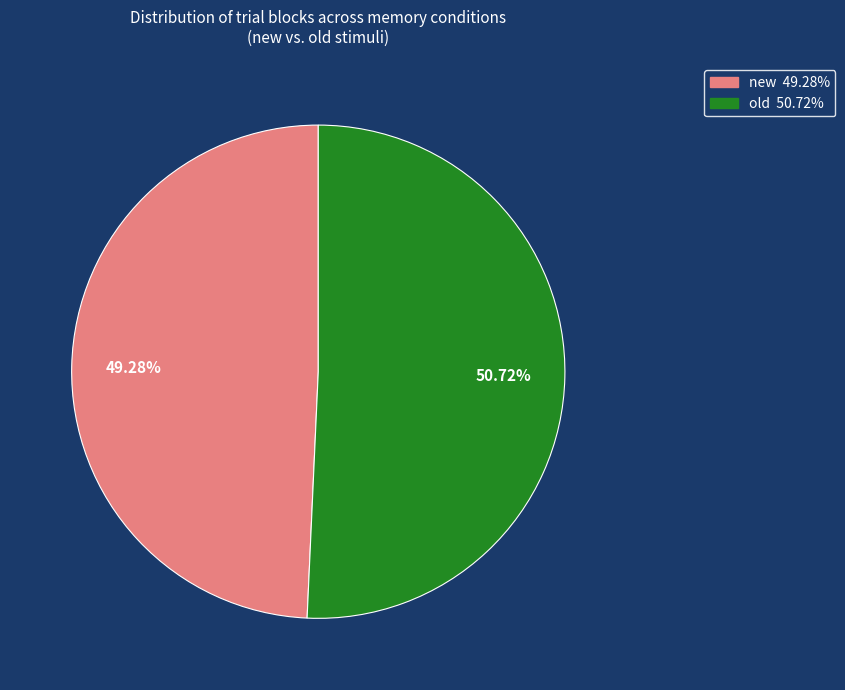

True or false: old accounts for 28% of the total.

False